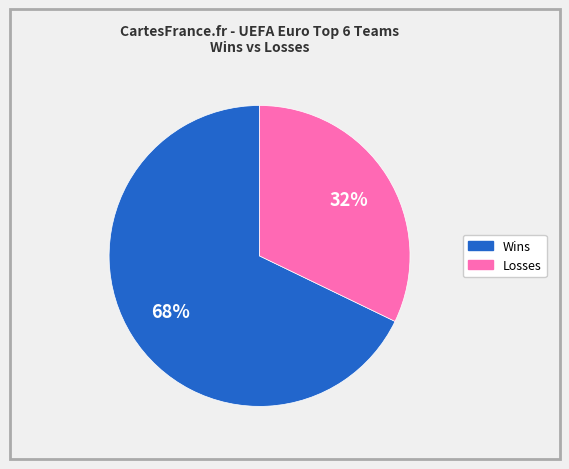

Is there a majority slice in this chart?

Yes